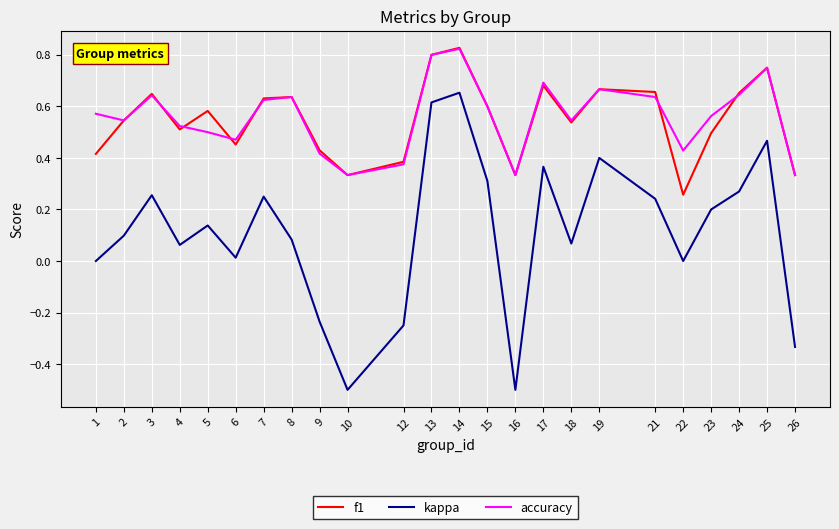

Is it true that accuracy equals 0.6 at 12?

False